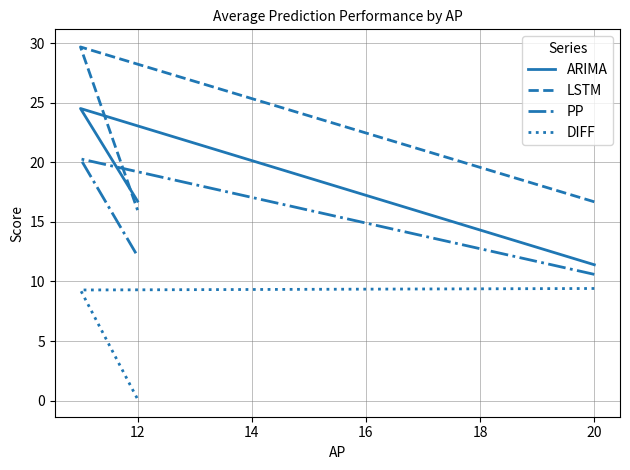

How many values in the DIFF series are below 9?

1